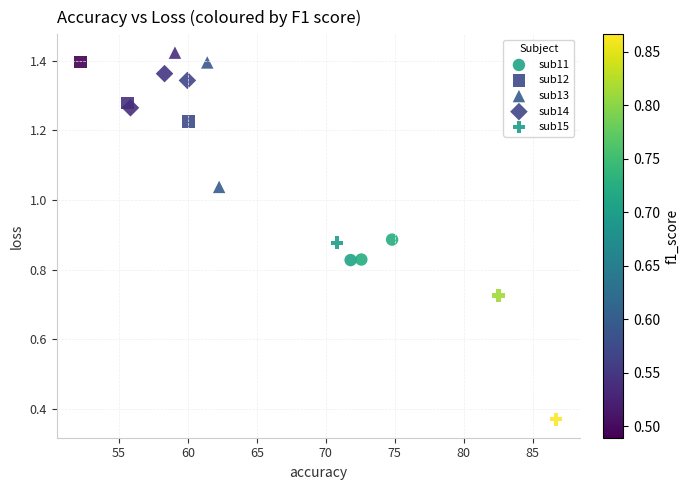

Which series contains the lowest Y value?

sub15